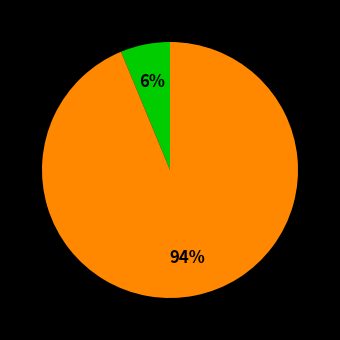

Is there any slice that represents more than half of the pie?

Yes